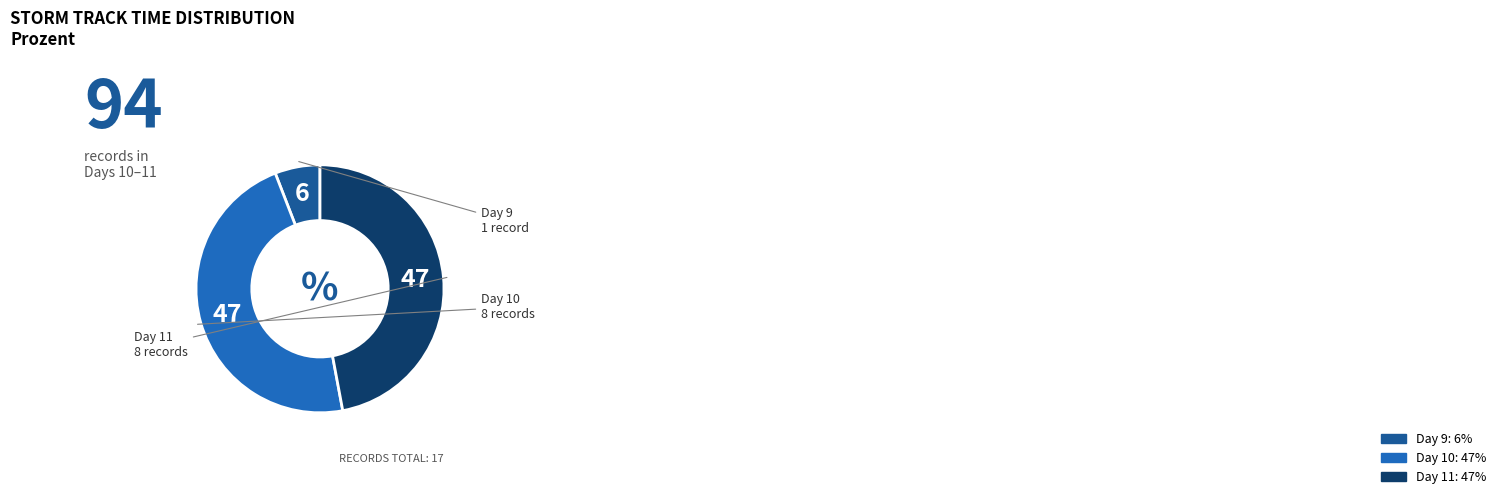

How many segments does this pie chart have?

3